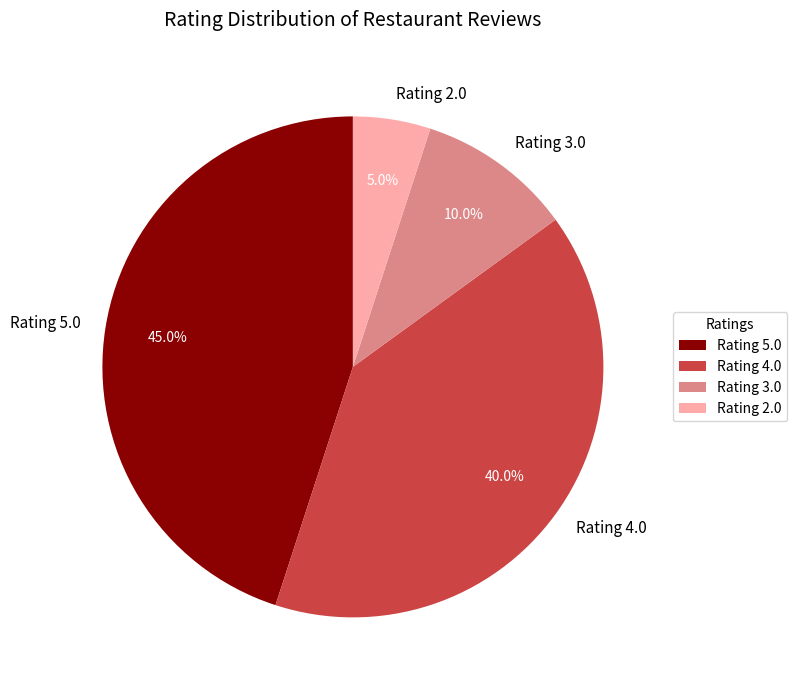

The Rating 3.0 slice represents 10% of the pie. True or false?

True